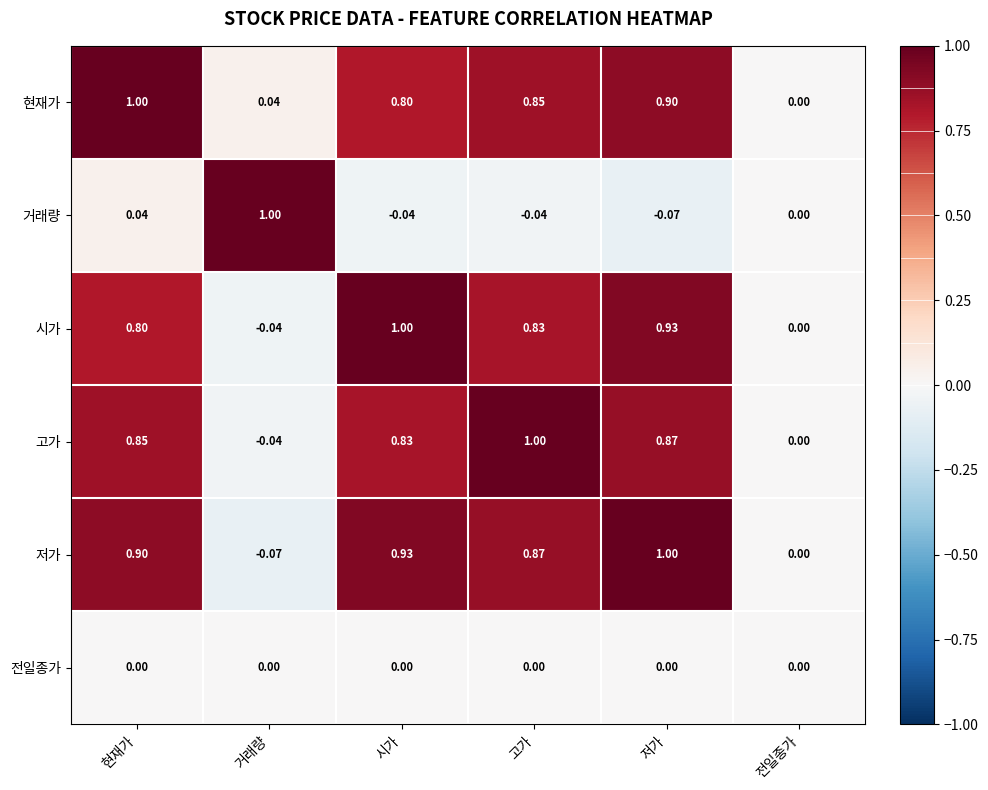

List the labels in order of 고가 value, largest first.

고가, 저가, 현재가, 시가, 전일종가, 거래량